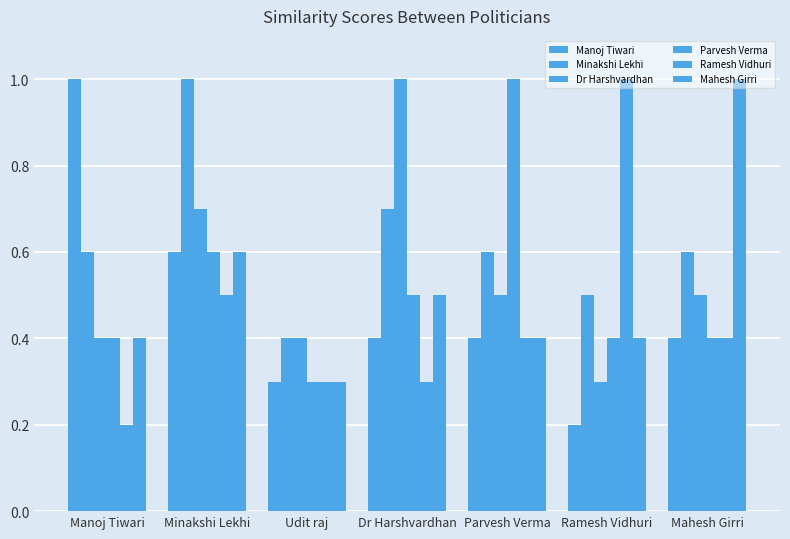

What position from the right is Manoj Tiwari?

7